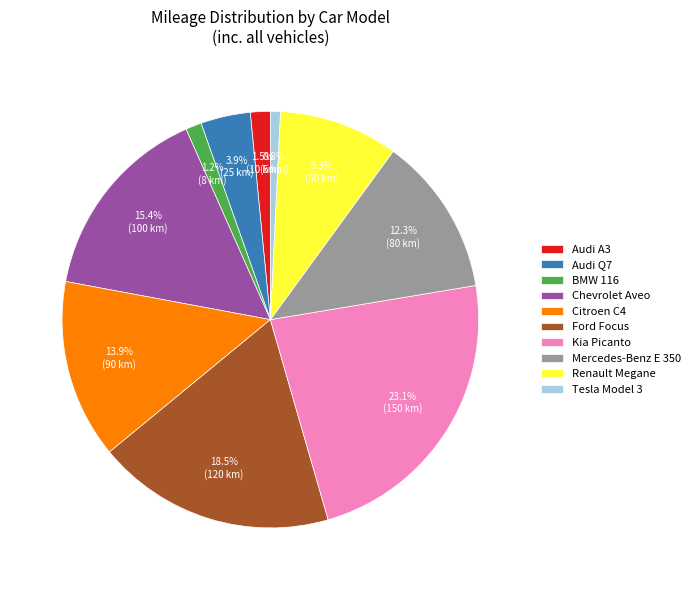

Between Mercedes-Benz E 350 and Kia Picanto, which is larger?

Kia Picanto